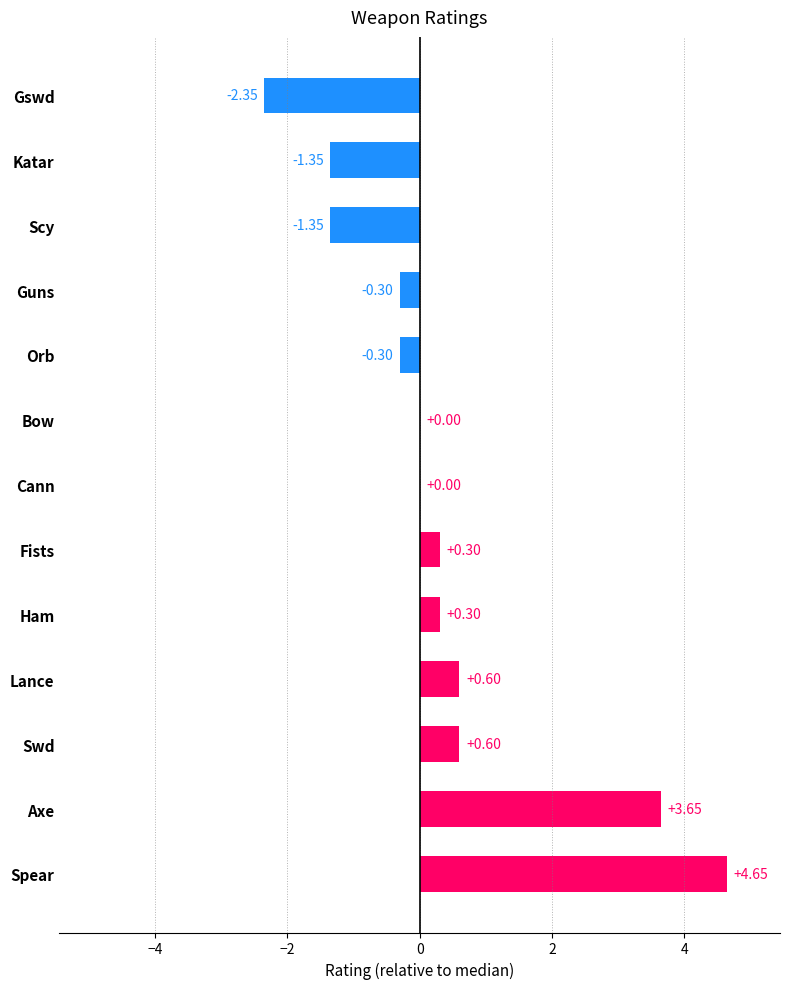

Which has a higher value, Fists or Orb?

Fists